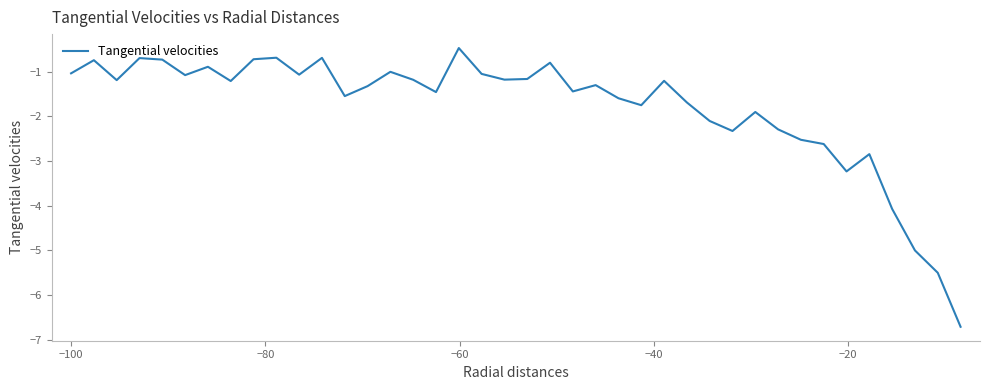

What is the difference between the maximum and minimum values?

6.2